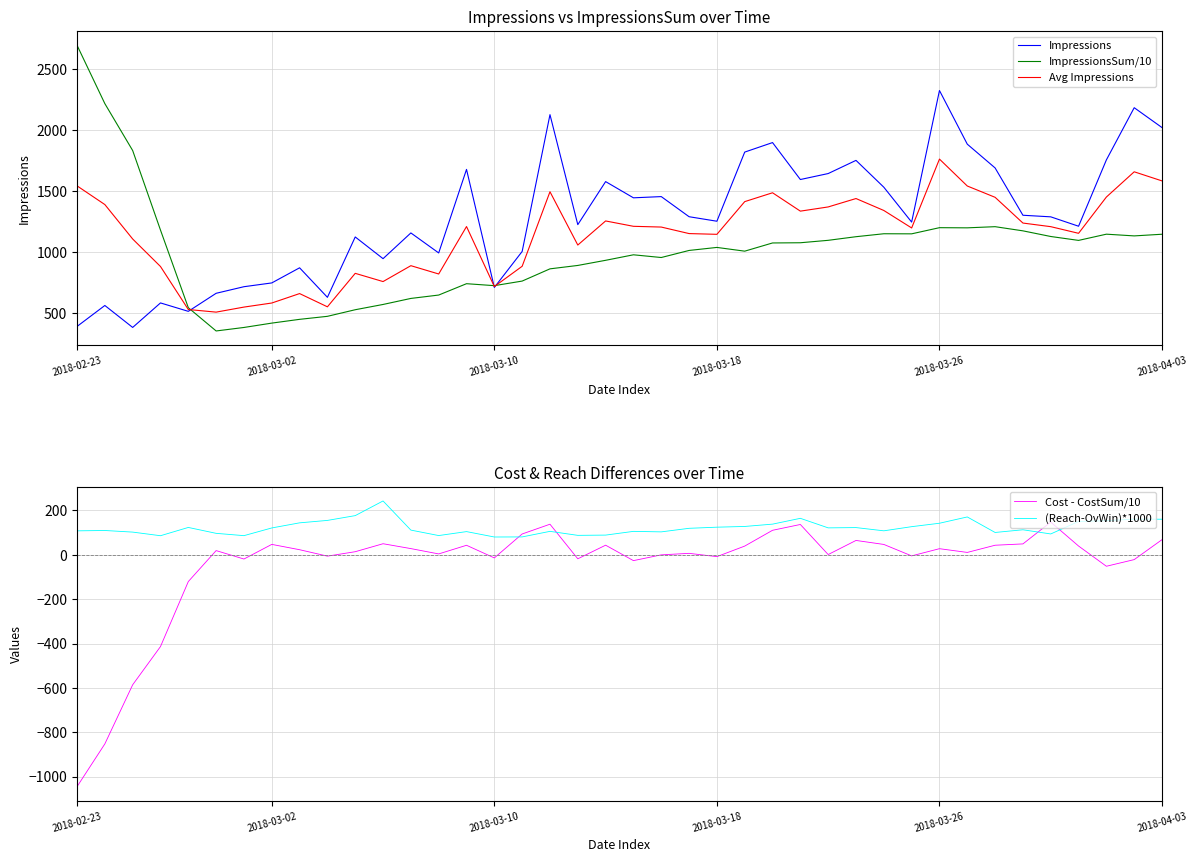

What is the minimum value for ImpressionsSum/10?

350.1